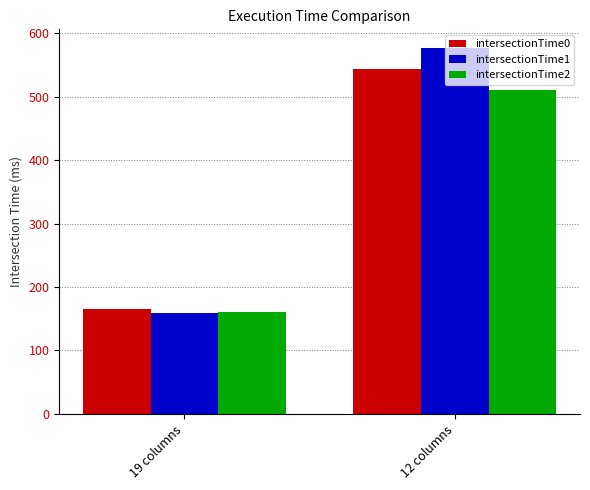

How many values in the intersectionTime1 series exceed 577?

1